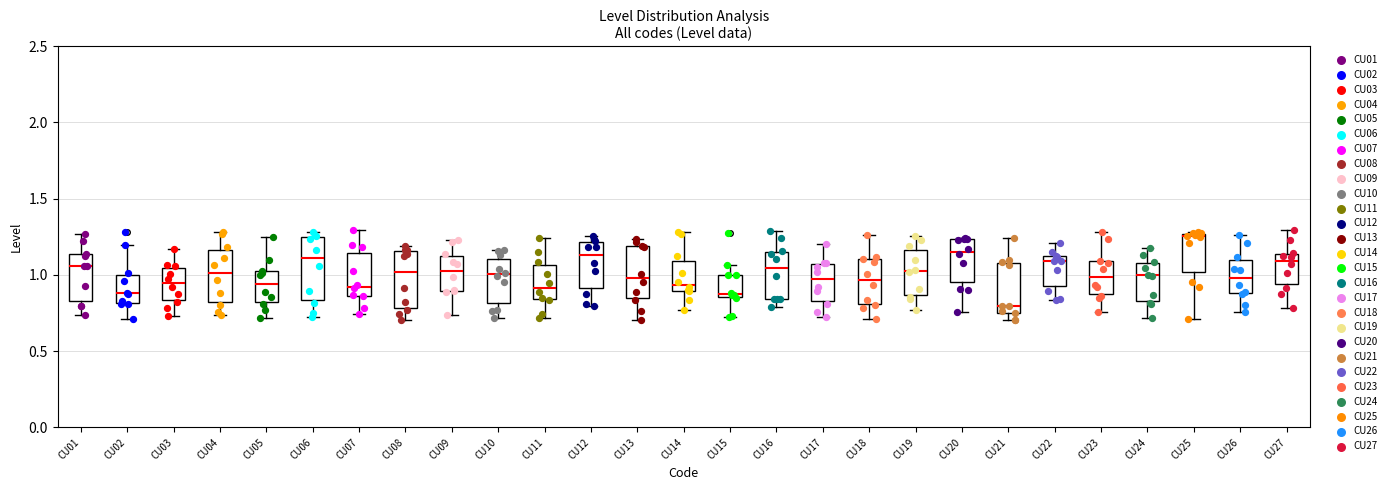

Reading left to right, read every box against the y-axis: the position of its median line, the range the box covers, and the ends of its whiskers. The values are not printed on the chart, so give them approximately, as read against the axis.

CU01: median 1.05, box 0.85 to 1.15, whiskers 0.75 to 1.25
CU02: median 0.90, box 0.80 to 1.00, whiskers 0.70 to 1.20
CU03: median 0.95, box 0.85 to 1.05, whiskers 0.75 to 1.15
CU04: median 1.00, box 0.80 to 1.15, whiskers 0.75 to 1.30
CU05: median 0.95, box 0.80 to 1.00, whiskers 0.70 to 1.25
CU06: median 1.10, box 0.85 to 1.25, whiskers 0.75 to 1.30
CU07: median 0.90, box 0.85 to 1.15, whiskers 0.75 to 1.30
CU08: median 1.00, box 0.80 to 1.15, whiskers 0.70 to 1.20
CU09: median 1.05, box 0.90 to 1.10, whiskers 0.75 to 1.25
CU10: median 1.00, box 0.80 to 1.10, whiskers 0.70 to 1.15
CU11: median 0.90, box 0.85 to 1.05, whiskers 0.70 to 1.25
CU12: median 1.15, box 0.90 to 1.20, whiskers 0.80 to 1.25
CU13: median 1.00, box 0.85 to 1.20, whiskers 0.70 to 1.25
CU14: median 0.95, box 0.90 to 1.10, whiskers 0.75 to 1.30
CU15: median 0.90, box 0.85 to 1.00, whiskers 0.70 to 1.05
CU16: median 1.05, box 0.85 to 1.15, whiskers 0.80 to 1.30
CU17: median 0.95, box 0.85 to 1.05, whiskers 0.70 to 1.20
CU18: median 0.95, box 0.80 to 1.10, whiskers 0.70 to 1.25
CU19: median 1.05, box 0.85 to 1.15, whiskers 0.75 to 1.25
CU20: median 1.15, box 0.95 to 1.25, whiskers 0.75 to 1.25
CU21: median 0.80, box 0.75 to 1.10, whiskers 0.70 to 1.25
CU22: median 1.10 (just below the box's upper edge), box 0.95 to 1.10, whiskers 0.85 to 1.20
CU23: median 1.00, box 0.85 to 1.10, whiskers 0.75 to 1.30
CU24: median 1.00, box 0.85 to 1.10, whiskers 0.70 to 1.20
CU25: median 1.25 (just below the box's upper edge), box 1.00 to 1.25, whiskers 0.70 to 1.30
CU26: median 1.00, box 0.90 to 1.10, whiskers 0.75 to 1.25
CU27: median 1.10, box 0.95 to 1.15, whiskers 0.80 to 1.30